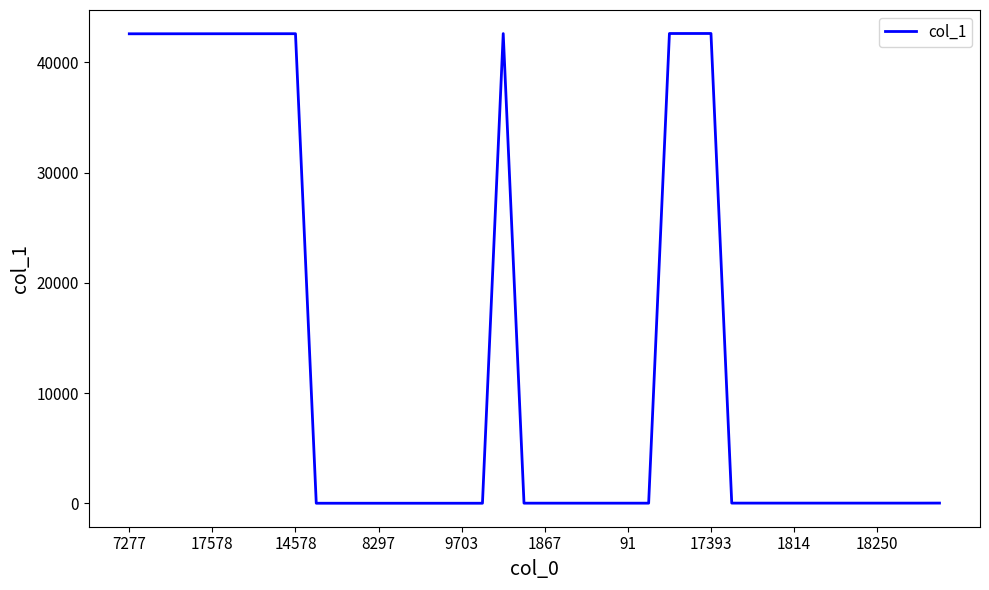

How many categories are shown in the chart?

40